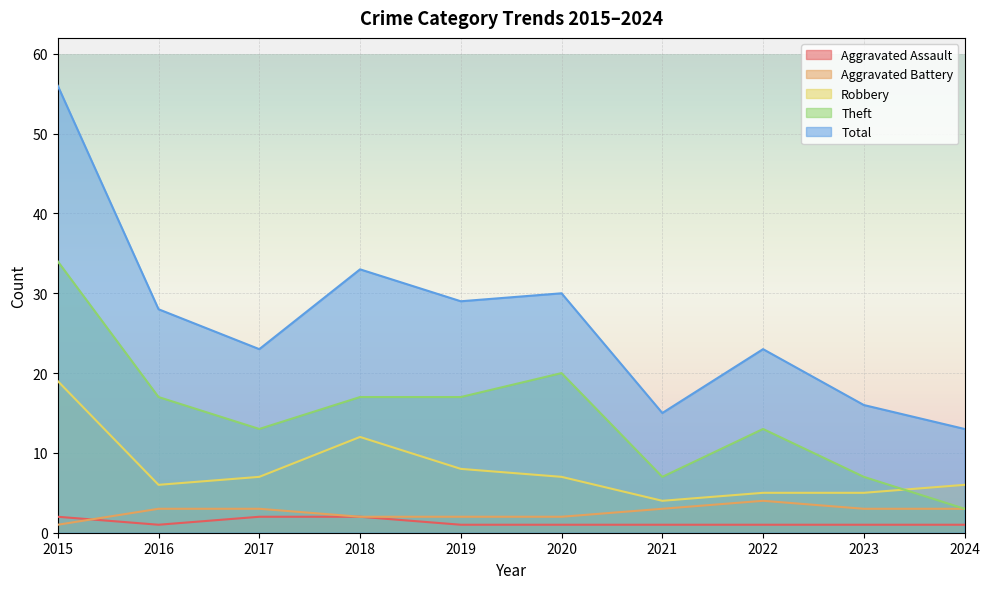

How many Aggravated Battery values are between 2 and 3?

8